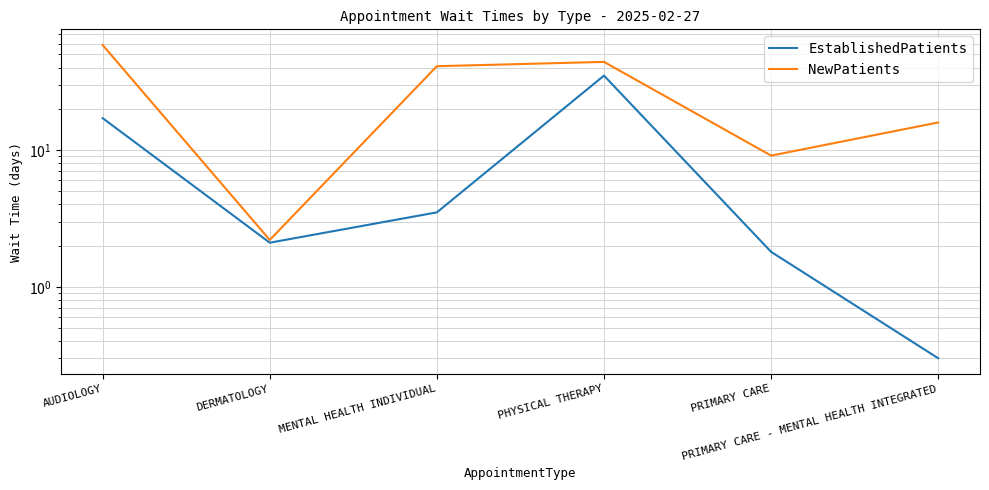

What value does the EstablishedPatients series have at PHYSICAL THERAPY?

35.0